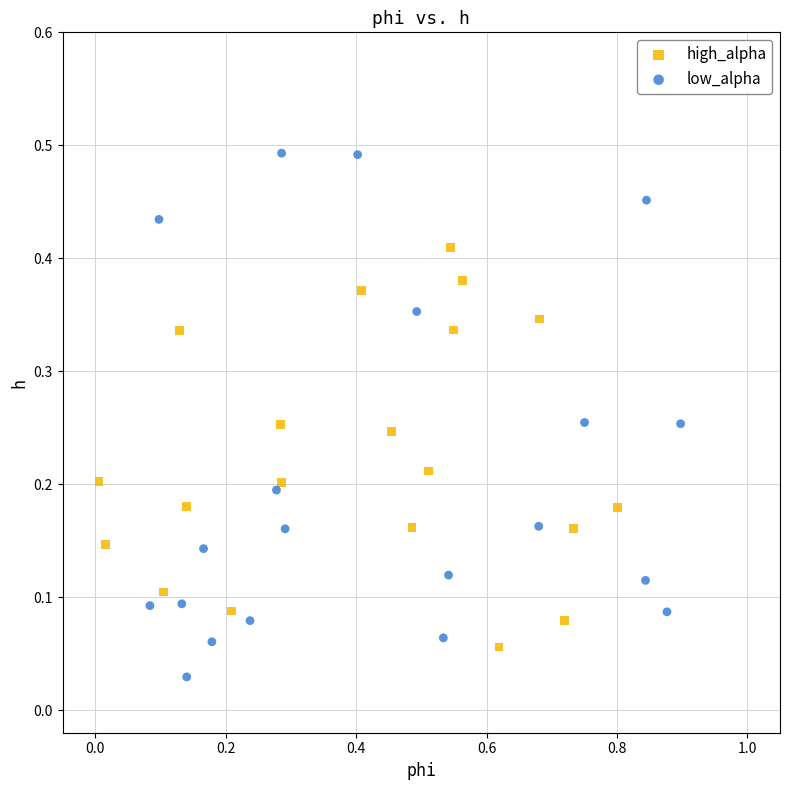

What are all the series names shown in the legend?

high_alpha, low_alpha